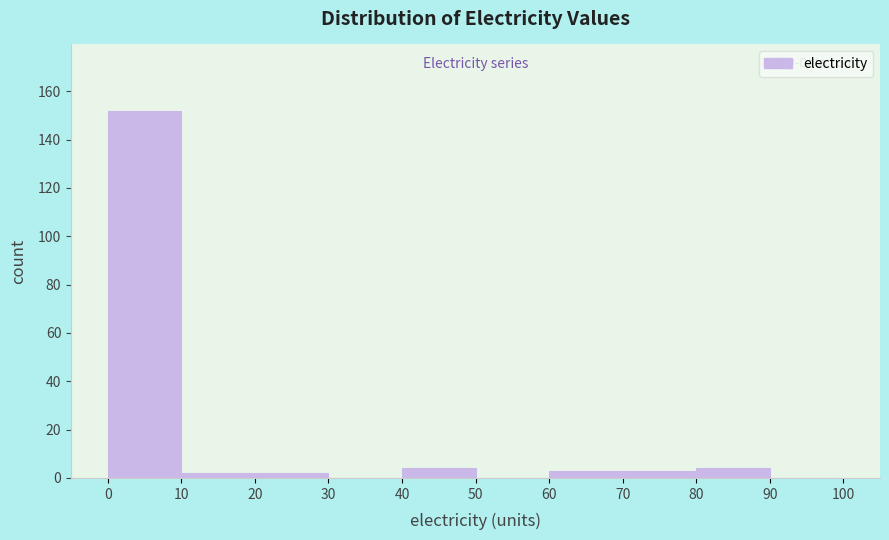

What is the height of the bar covering 70 to 80 on the x-axis? The values are not printed on the chart, so give them approximately, as read against the axis.

4